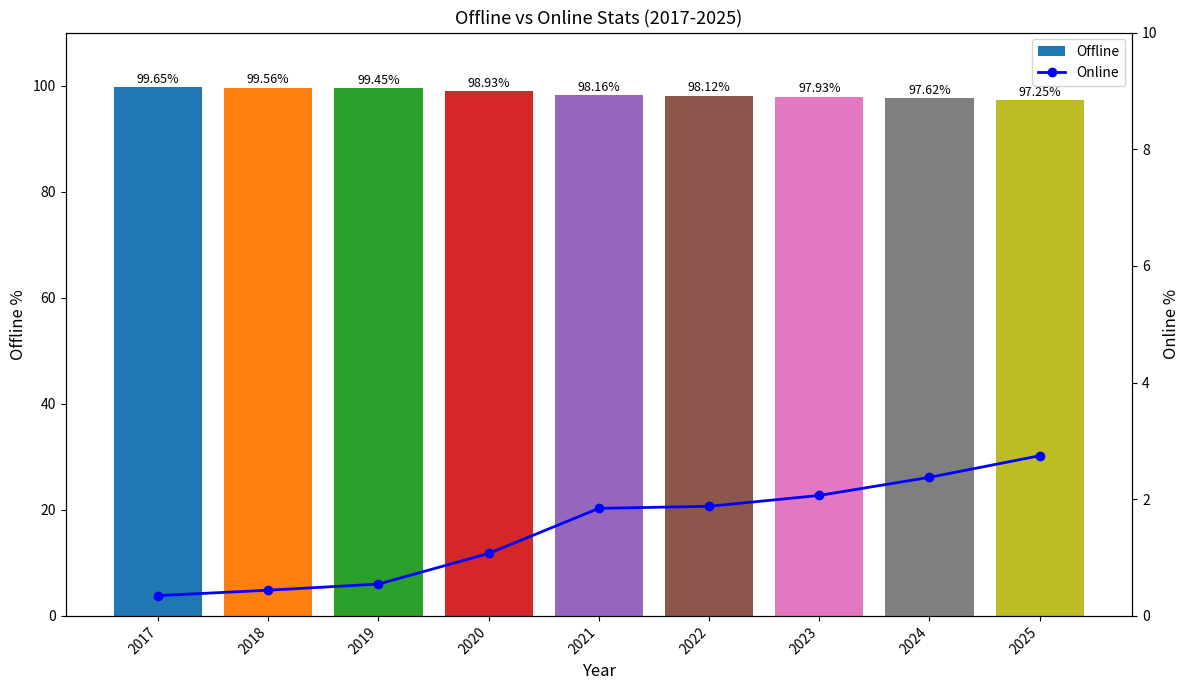

How many distinct data groups are displayed?

2